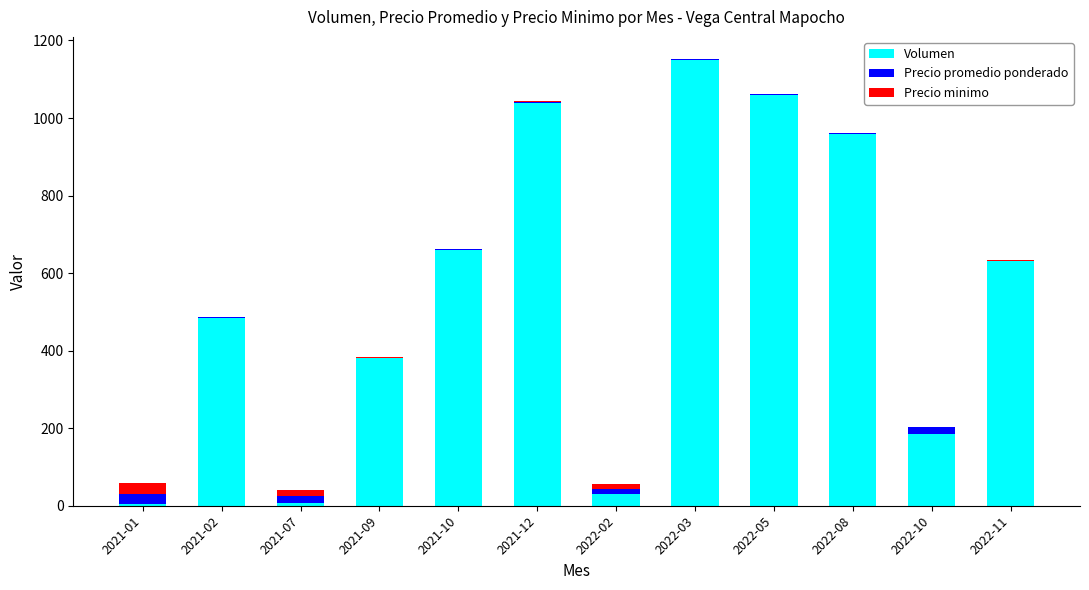

What is the maximum value for Volumen?

1150.0